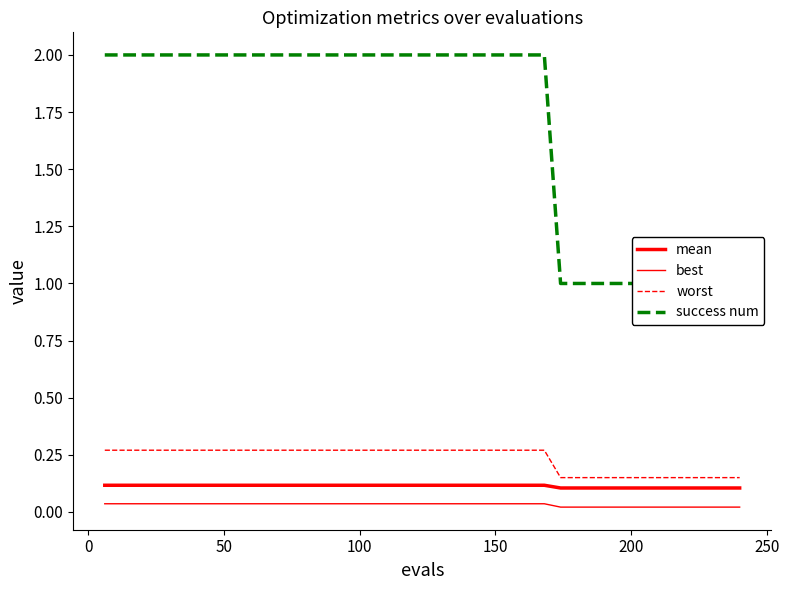

Reading left to right, list all the values displayed in this chart.

mean: 0.1	0.1	0.1	0.1	0.1	0.1	0.1	0.1	0.1	0.1	0.1	0.1	0.1	0.1	0.1	0.1	0.1	0.1	0.1	0.1	0.1	0.1	0.1	0.1	0.1	0.1	0.1	0.1	0.1	0.1	0.1	0.1	0.1	0.1	0.1	0.1	0.1	0.1	0.1	0.1
best: 0.0	0.0	0.0	0.0	0.0	0.0	0.0	0.0	0.0	0.0	0.0	0.0	0.0	0.0	0.0	0.0	0.0	0.0	0.0	0.0	0.0	0.0	0.0	0.0	0.0	0.0	0.0	0.0	0.0	0.0	0.0	0.0	0.0	0.0	0.0	0.0	0.0	0.0	0.0	0.0
worst: 0.3	0.3	0.3	0.3	0.3	0.3	0.3	0.3	0.3	0.3	0.3	0.3	0.3	0.3	0.3	0.3	0.3	0.3	0.3	0.3	0.3	0.3	0.3	0.3	0.3	0.3	0.3	0.3	0.2	0.2	0.2	0.2	0.2	0.2	0.2	0.2	0.2	0.2	0.2	0.2
success num: 2.0	2.0	2.0	2.0	2.0	2.0	2.0	2.0	2.0	2.0	2.0	2.0	2.0	2.0	2.0	2.0	2.0	2.0	2.0	2.0	2.0	2.0	2.0	2.0	2.0	2.0	2.0	2.0	1.0	1.0	1.0	1.0	1.0	1.0	1.0	1.0	1.0	1.0	1.0	1.0